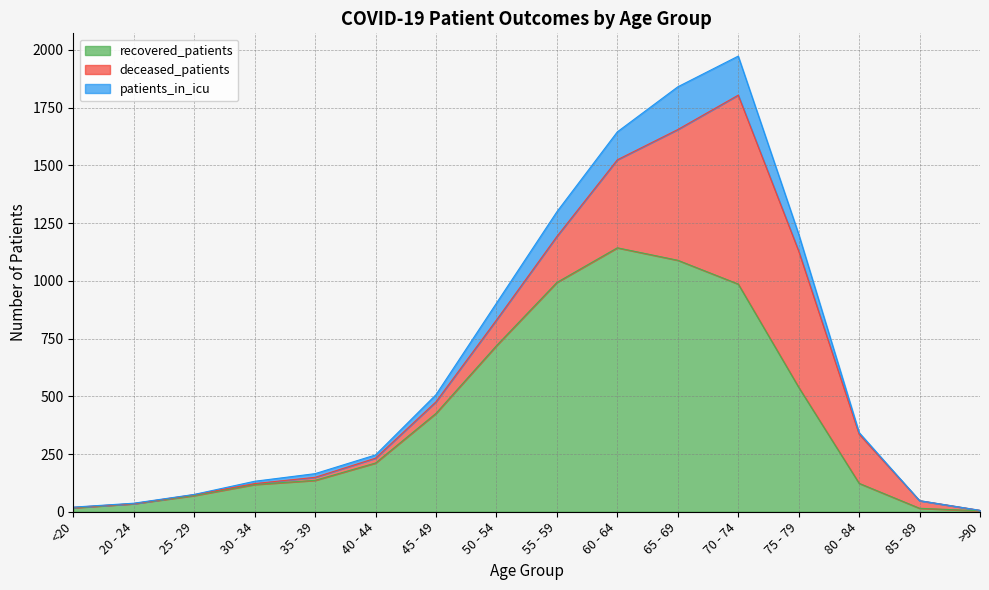

How many values in the patients_in_icu series exceed 16?

7